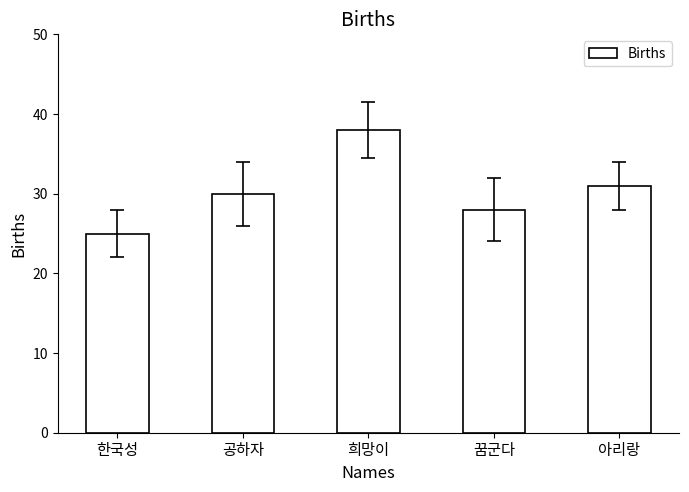

Is it true that the value at 공하자 is 30?

True